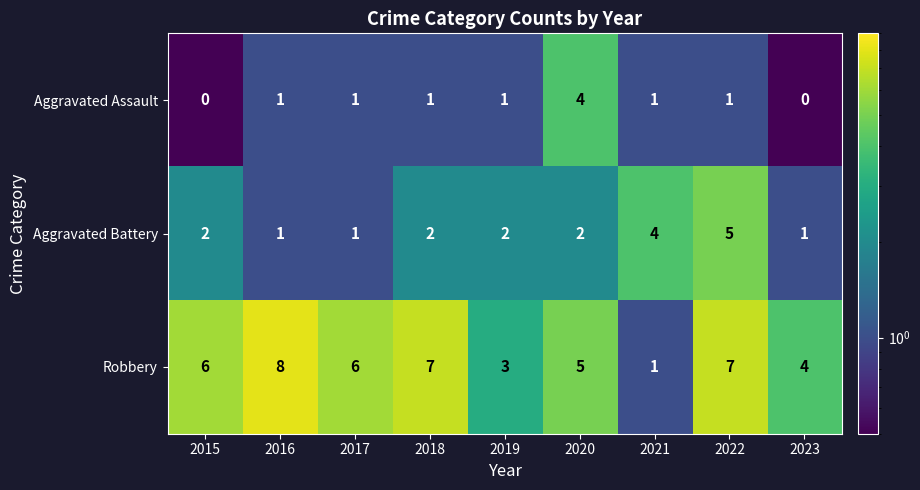

The value of Aggravated Battery at 2023 is 1. True or false?

True